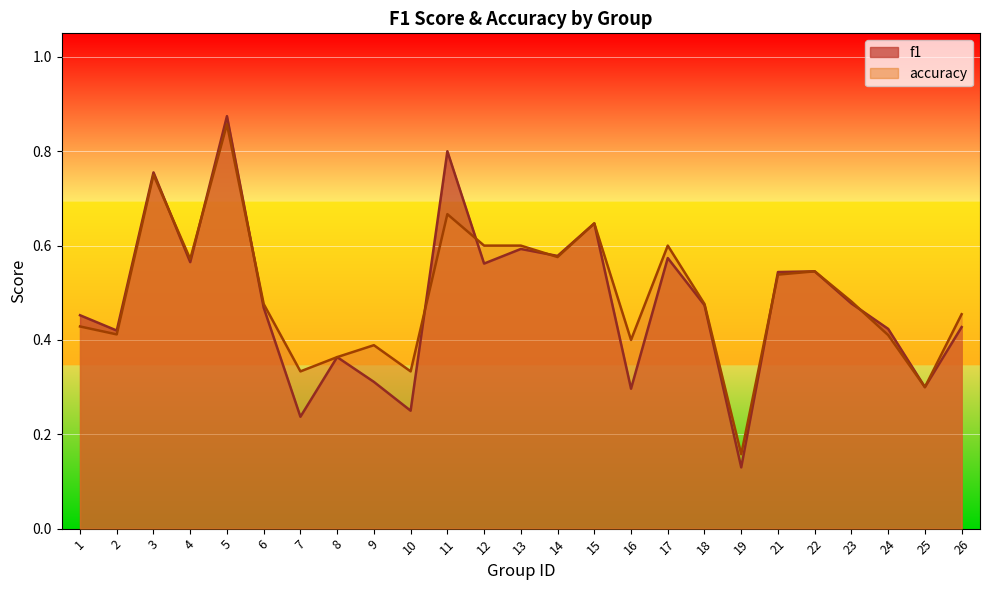

True or false: f1 and accuracy cross at least once.

True